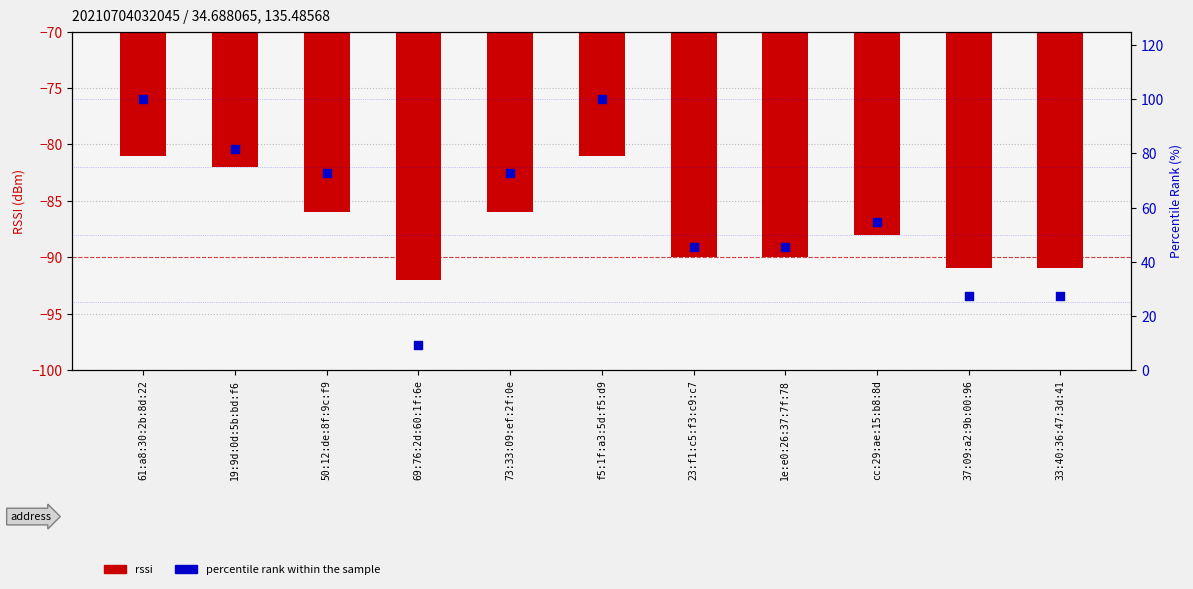

What is the total value across all series at 69:76:2d:60:1f:6e?

-82.9